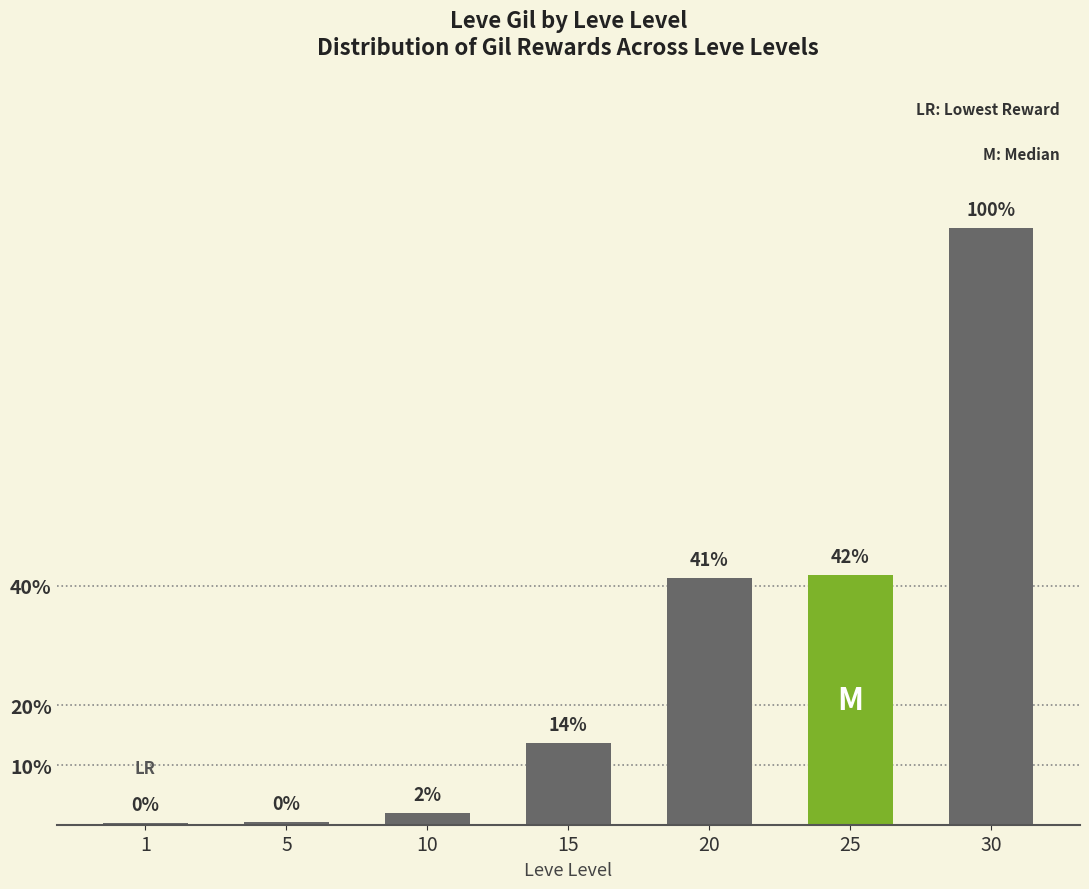

List the labels in order of value, smallest first.

1, 5, 10, 15, 20, 25, 30